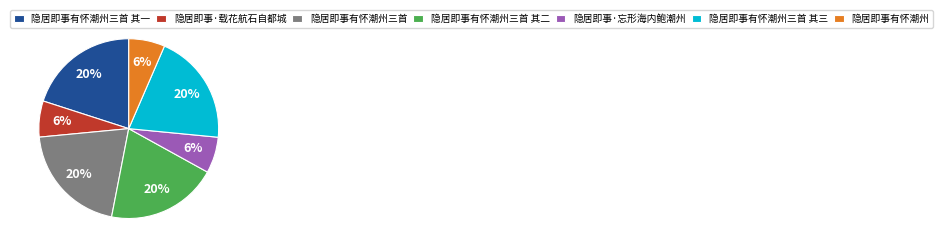

Is it true that 隐居即事有怀潮州三首 is 28% of the pie?

False